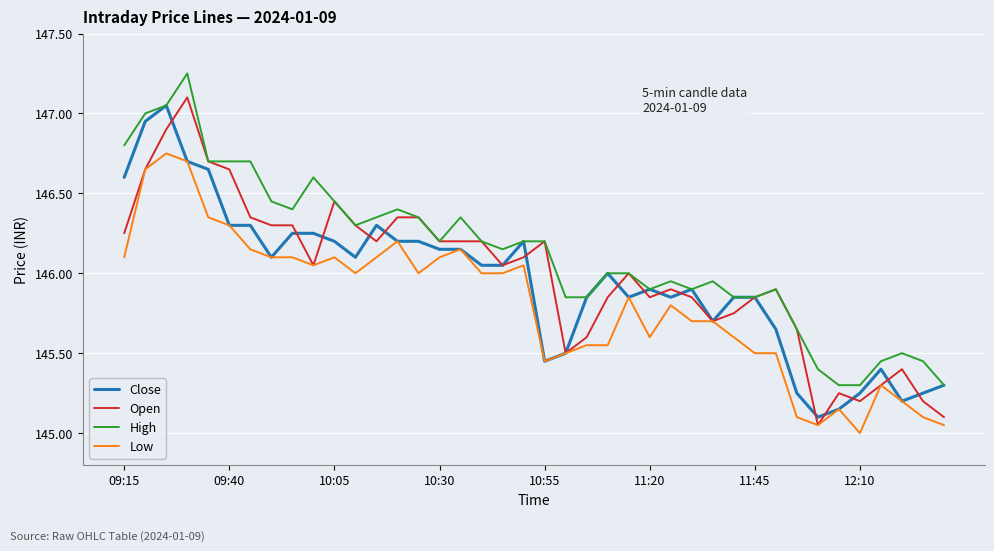

What is the smallest value displayed?

145.0